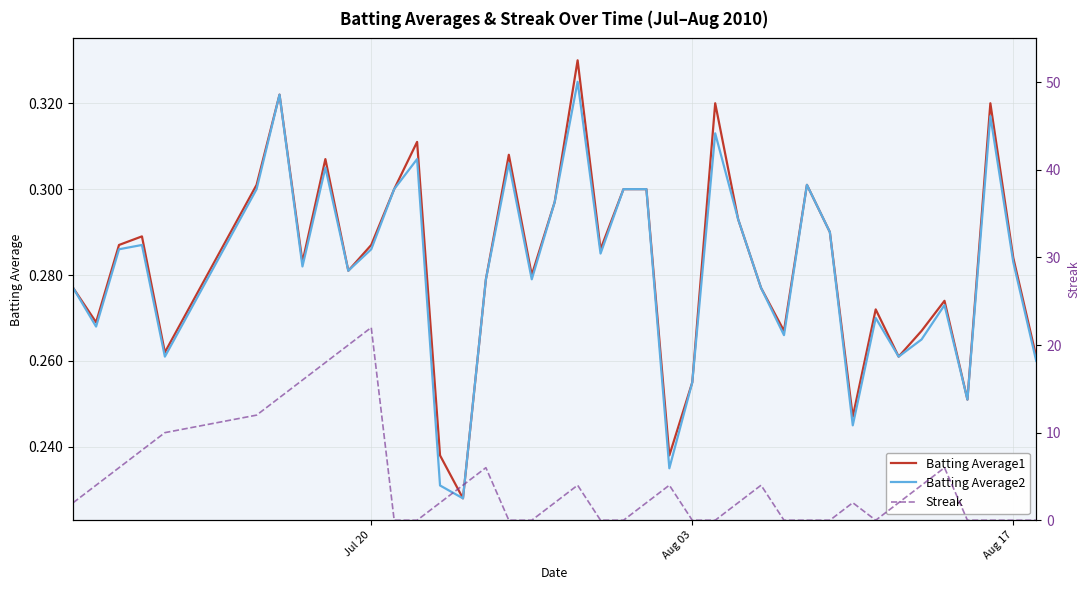

True or false: Batting Average1 has a value of 0.1 at Aug 03.

False